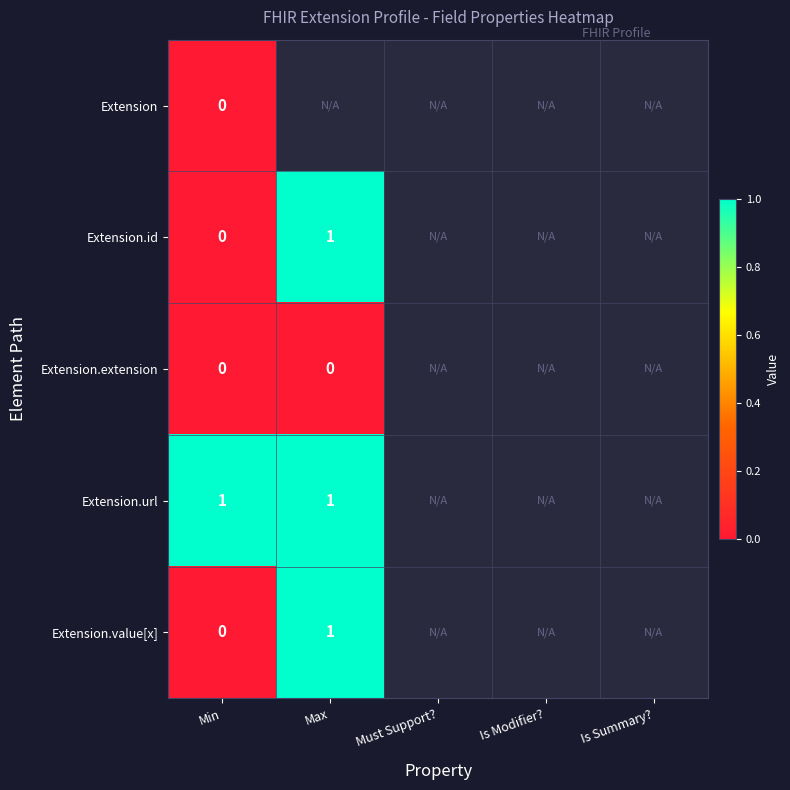

List the labels in order of Extension.id value, largest first.

Max, Must Support?, Is Modifier?, Is Summary?, Min